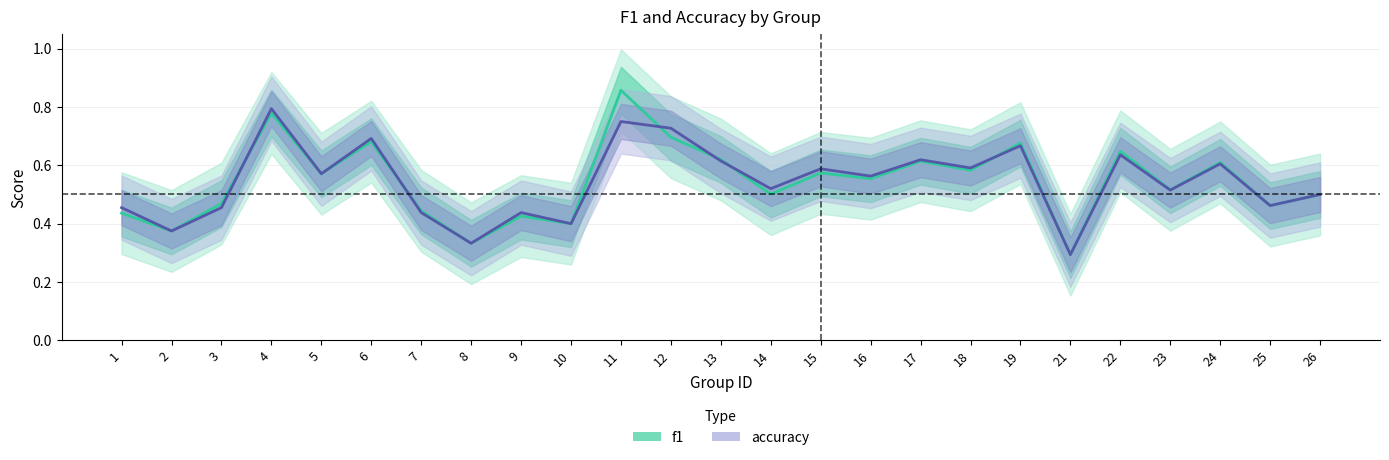

At which label does accuracy reach its minimum?

21